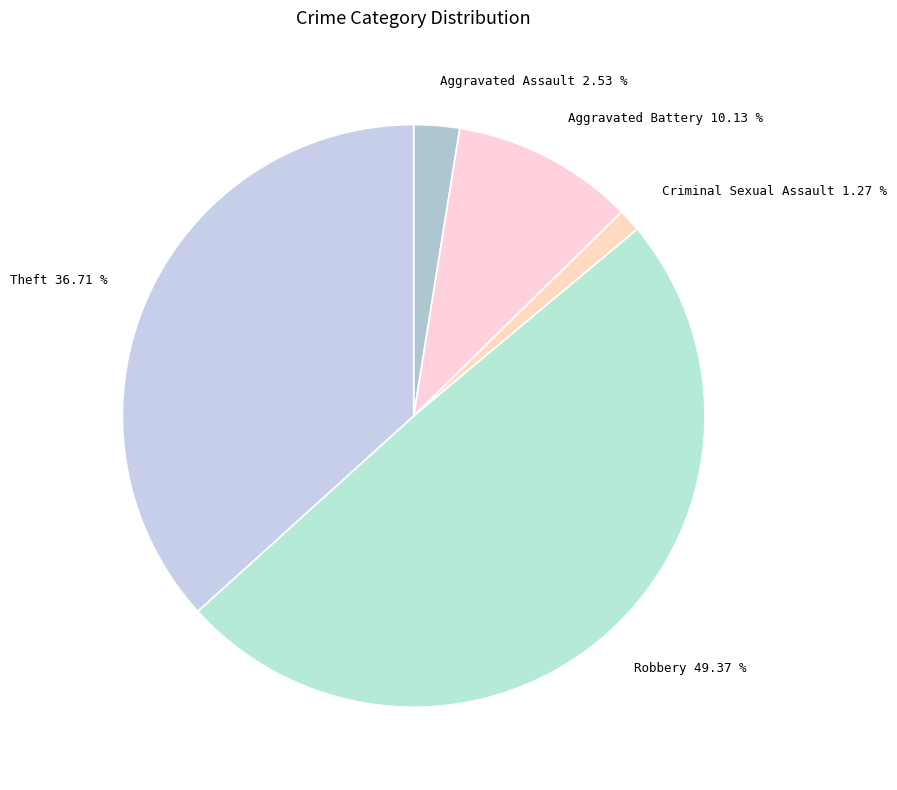

Rank the categories by value from lowest to highest.

Criminal Sexual Assault, Aggravated Assault, Aggravated Battery, Theft, Robbery